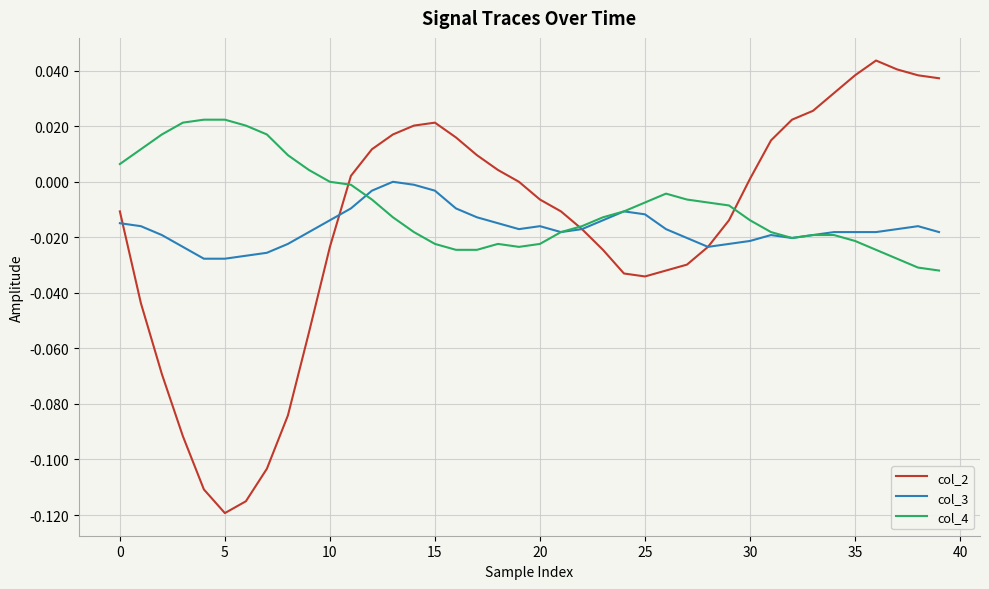

Which series has the largest range (max minus min)?

col_2